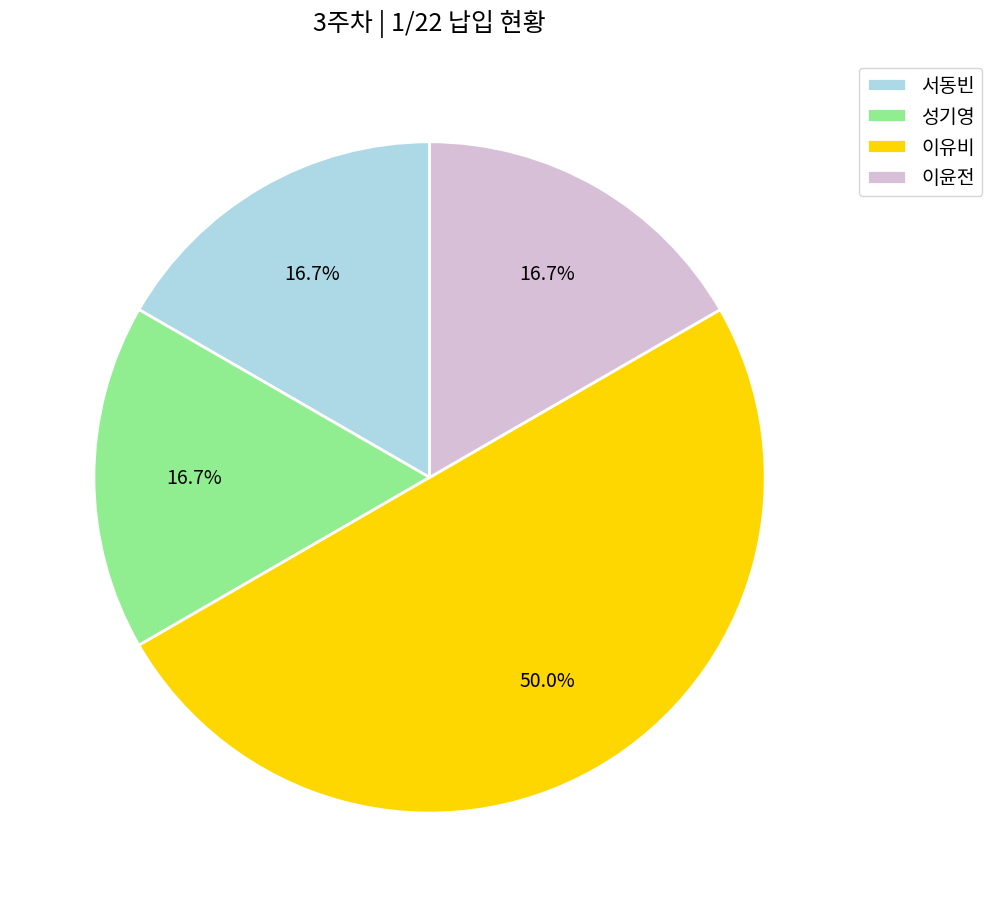

To the nearest percent, what is the combined percentage of 이유비 and 서동빈?

67%